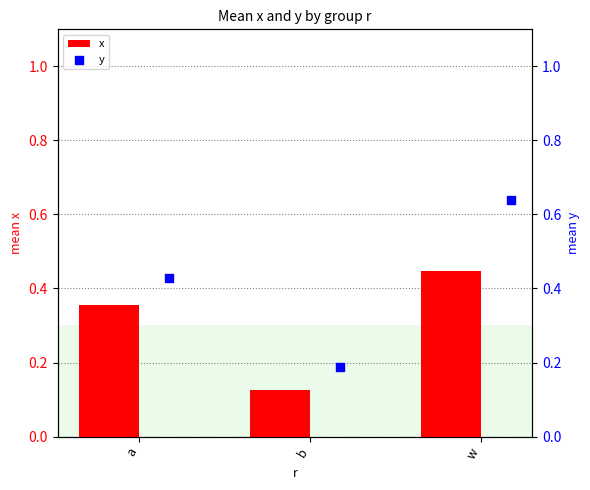

What is the sum of the x values at a and w?

0.8